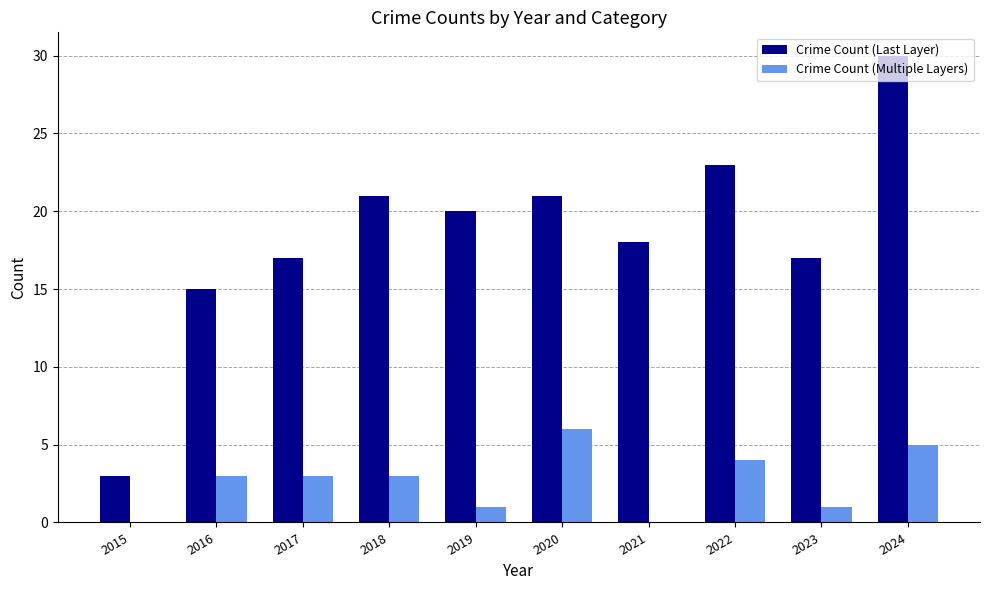

At which label does Crime Count (Last Layer) first exceed 20?

2018